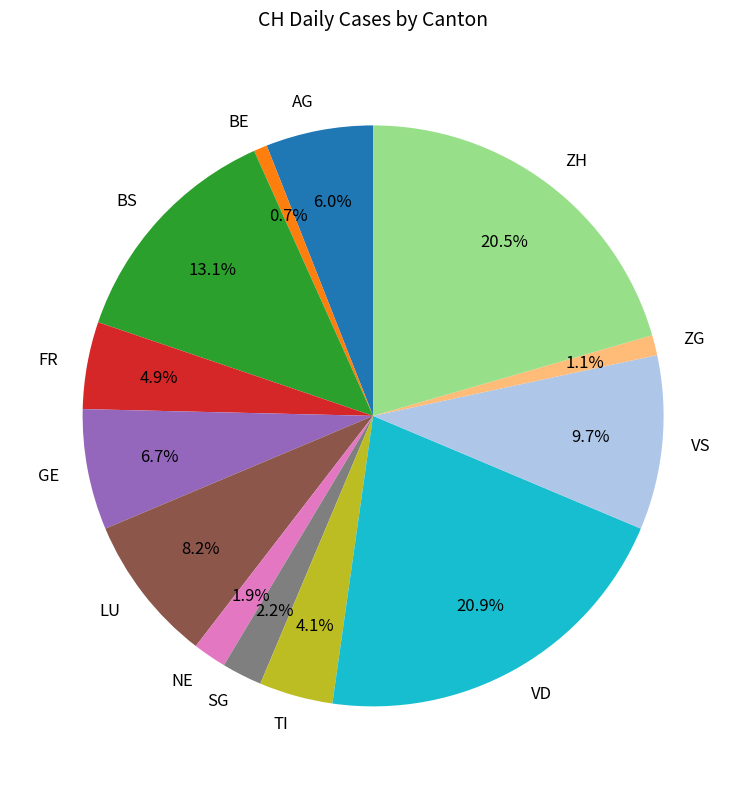

Does VD represent more than half of the total?

No